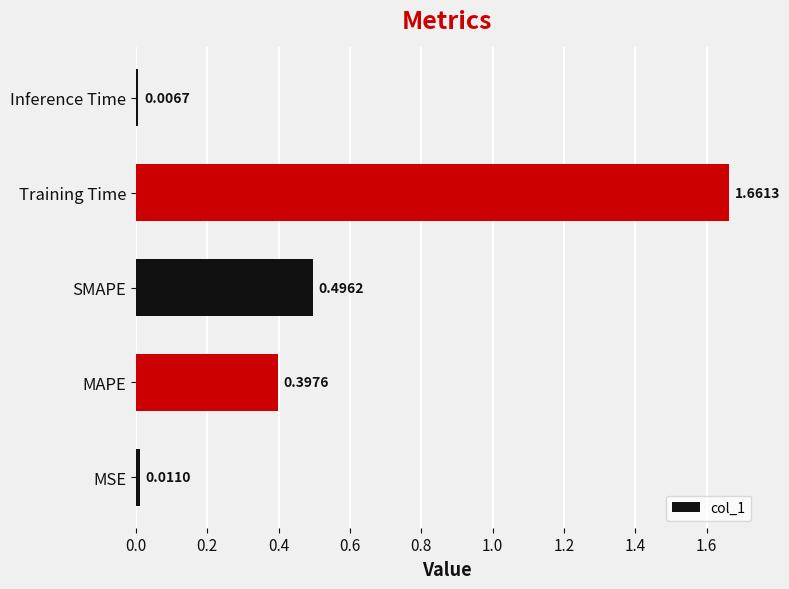

How many series are shown in this chart?

1